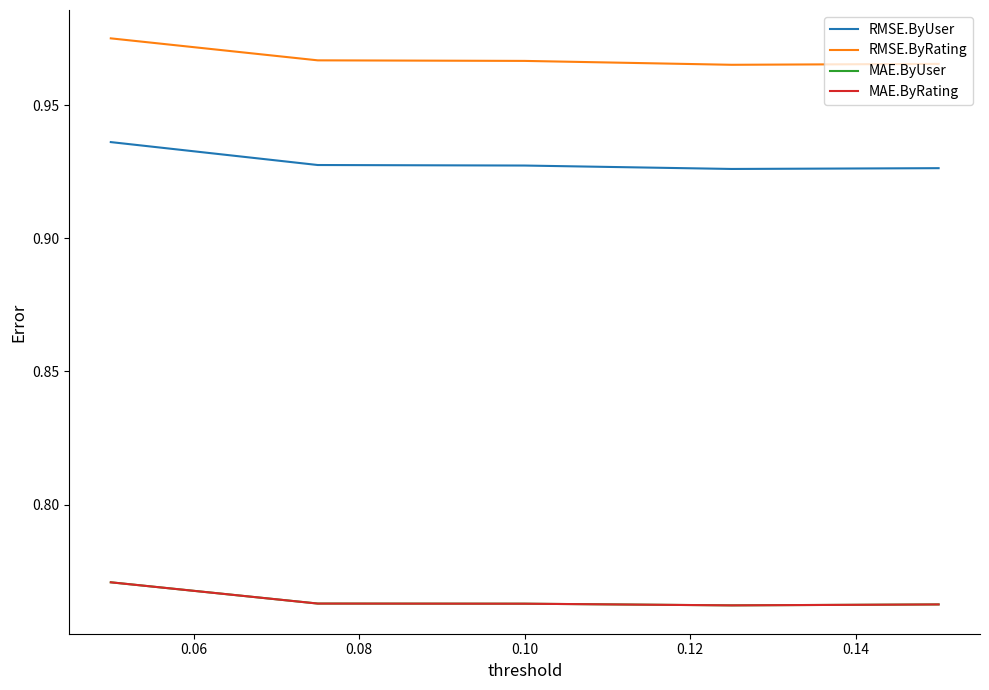

Which series has the widest spread of values?

RMSE.ByUser